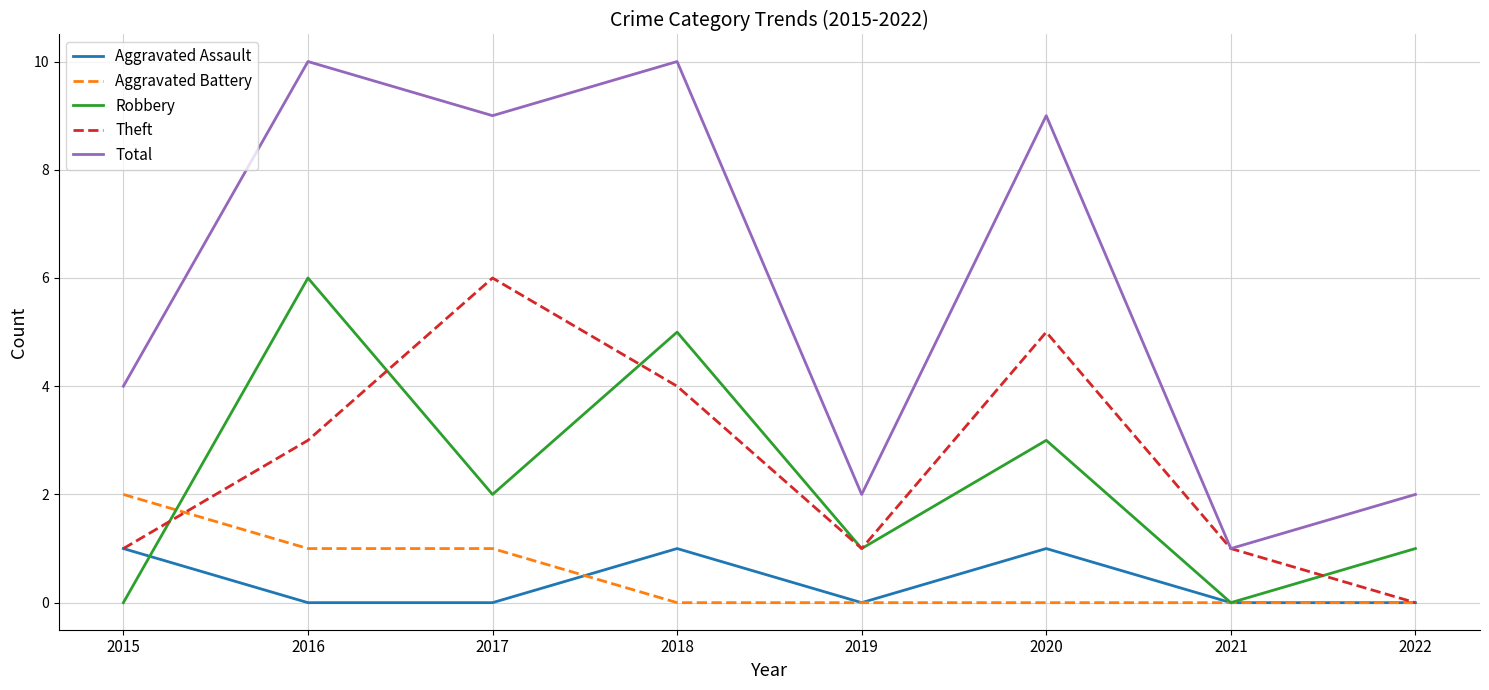

True or false: Total and Aggravated Assault cross at least once.

False